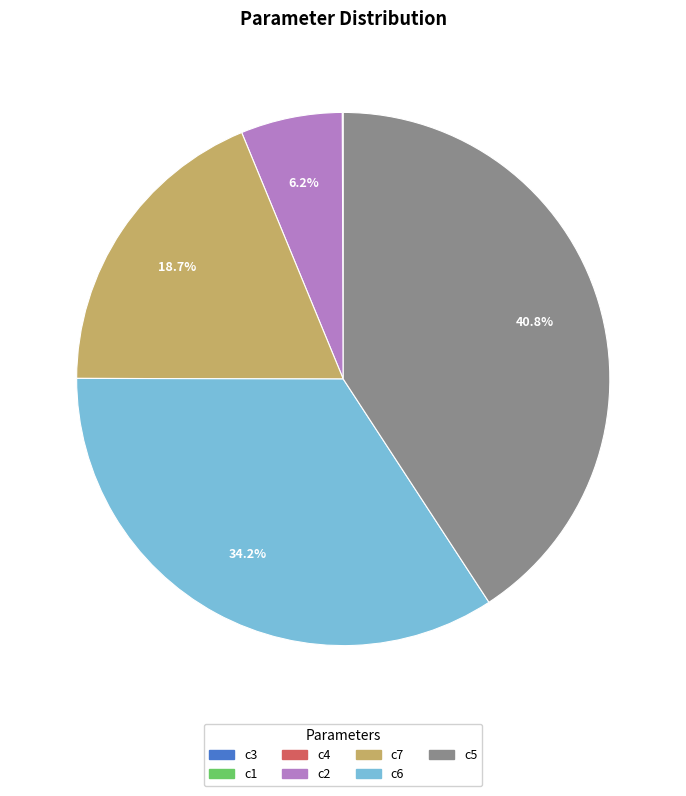

Does c5 account for over 50% of the chart?

No